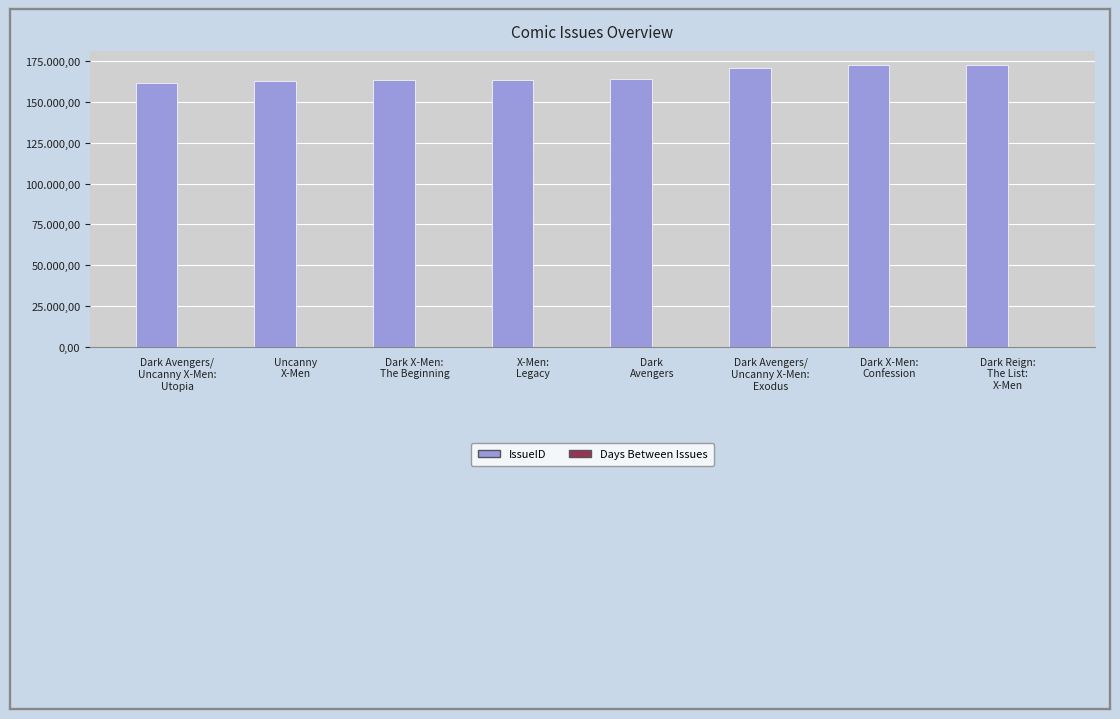

What is the difference between the maximum and minimum values in the IssueID series?

10915